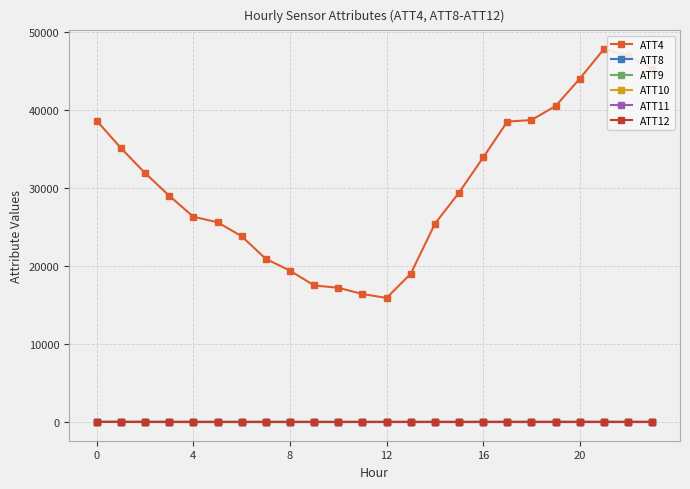

Count the number of data series in this chart.

6